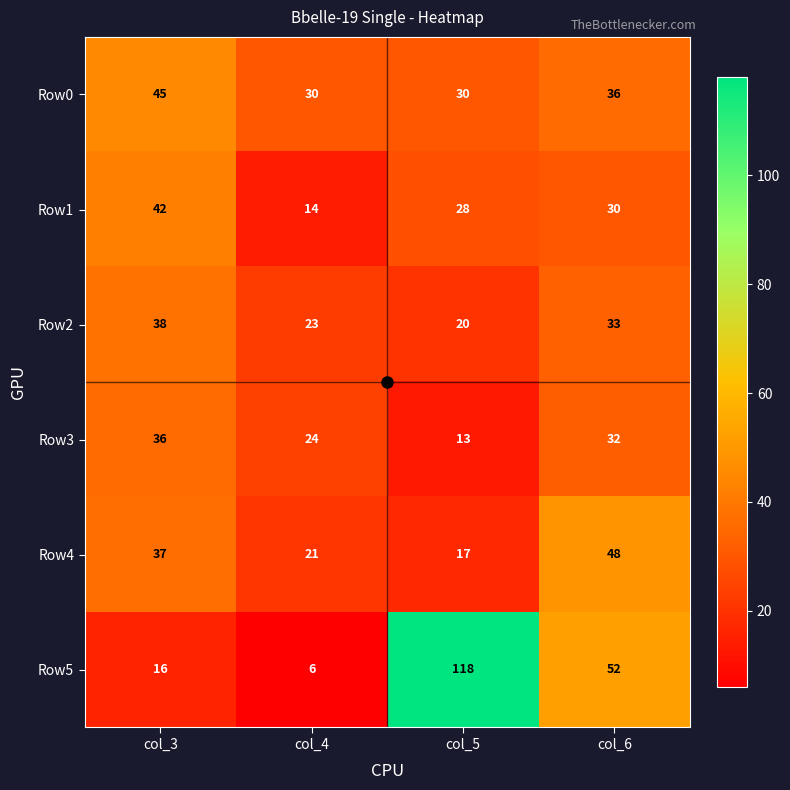

What is the greatest value displayed?

118